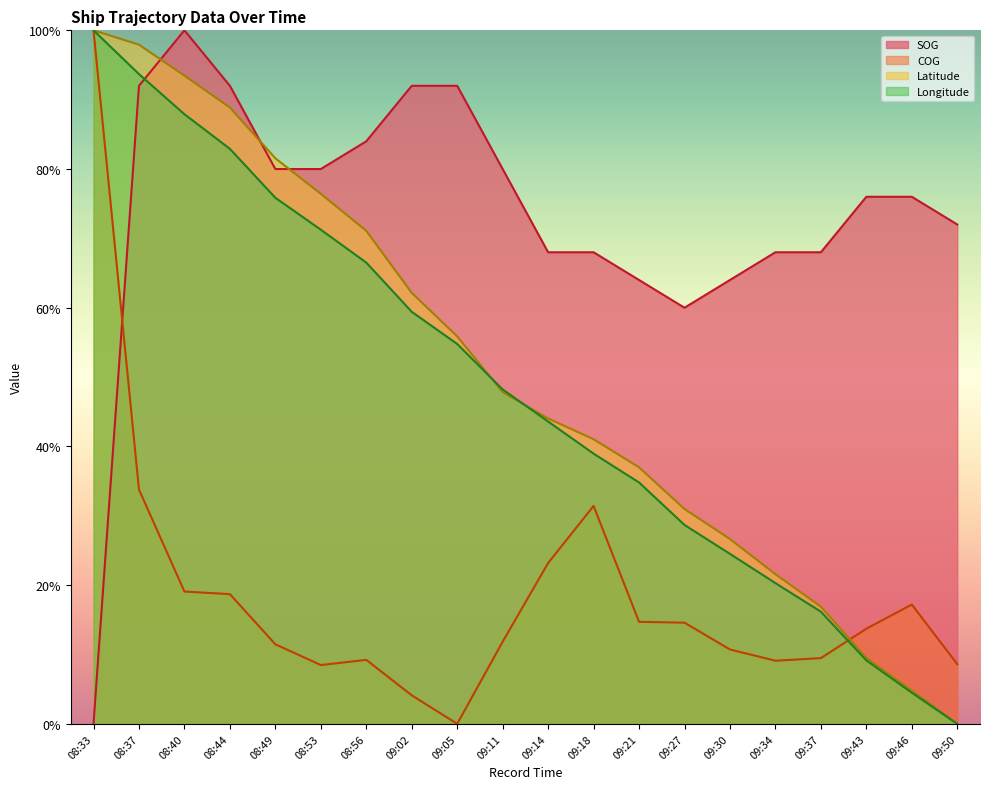

Reading right to left, list all the values displayed in this chart.

SOG: 09:50=0.7	09:46=0.8	09:43=0.8	09:37=0.7	09:34=0.7	09:30=0.6	09:27=0.6	09:21=0.6	09:18=0.7	09:14=0.7	09:11=0.8	09:05=0.9	09:02=0.9	08:56=0.8	08:53=0.8	08:49=0.8	08:44=0.9	08:40=1.0	08:37=0.9	08:33=0.0
COG: 09:50=0.1	09:46=0.2	09:43=0.1	09:37=0.1	09:34=0.1	09:30=0.1	09:27=0.1	09:21=0.1	09:18=0.3	09:14=0.2	09:11=0.1	09:05=0.0	09:02=0.0	08:56=0.1	08:53=0.1	08:49=0.1	08:44=0.2	08:40=0.2	08:37=0.3	08:33=1.0
Latitude: 09:50=0.0	09:46=0.0	09:43=0.1	09:37=0.2	09:34=0.2	09:30=0.3	09:27=0.3	09:21=0.4	09:18=0.4	09:14=0.4	09:11=0.5	09:05=0.6	09:02=0.6	08:56=0.7	08:53=0.8	08:49=0.8	08:44=0.9	08:40=0.9	08:37=1.0	08:33=1.0
Longitude: 09:50=0.0	09:46=0.0	09:43=0.1	09:37=0.2	09:34=0.2	09:30=0.2	09:27=0.3	09:21=0.3	09:18=0.4	09:14=0.4	09:11=0.5	09:05=0.5	09:02=0.6	08:56=0.7	08:53=0.7	08:49=0.8	08:44=0.8	08:40=0.9	08:37=0.9	08:33=1.0